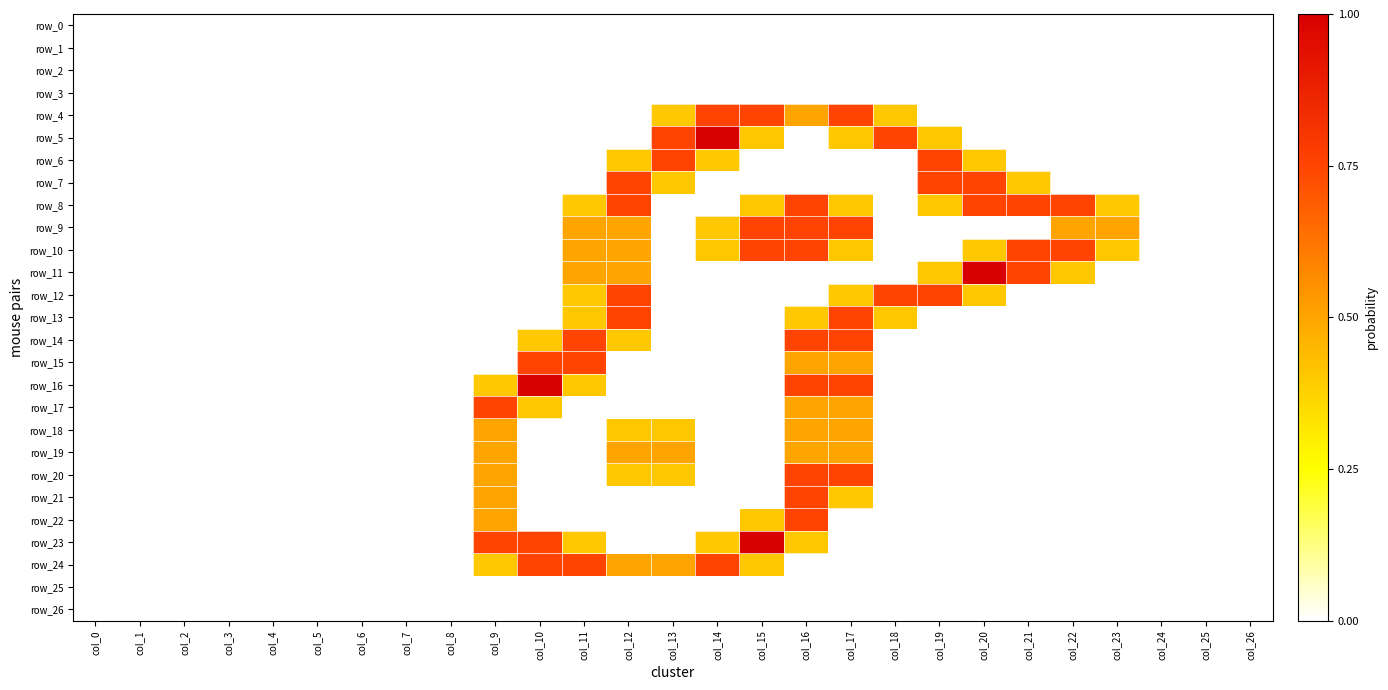

How many values in the row_10 series exceed 0?

10